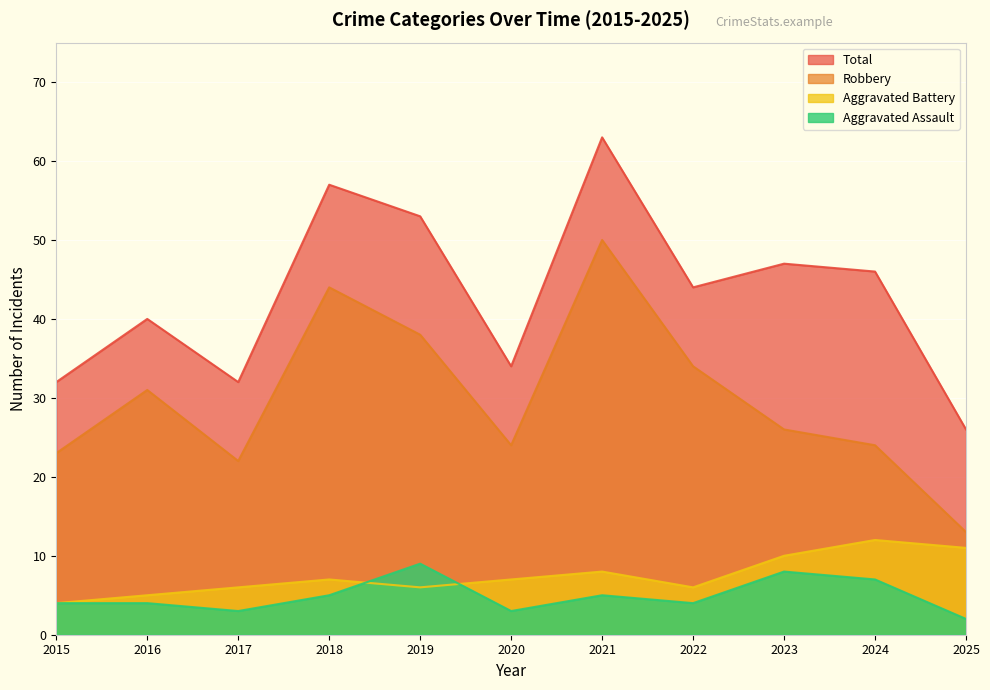

Between 2024 and 2022, which is larger?

2024